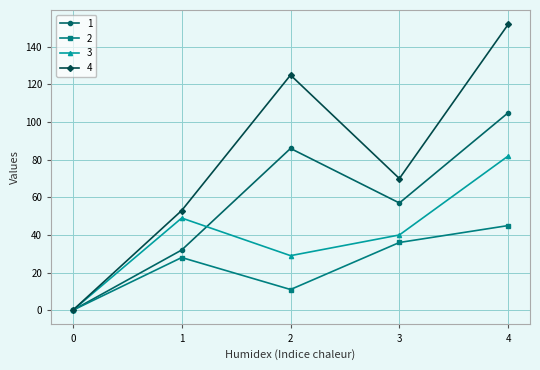

At which label does 4 first exceed 70?

2